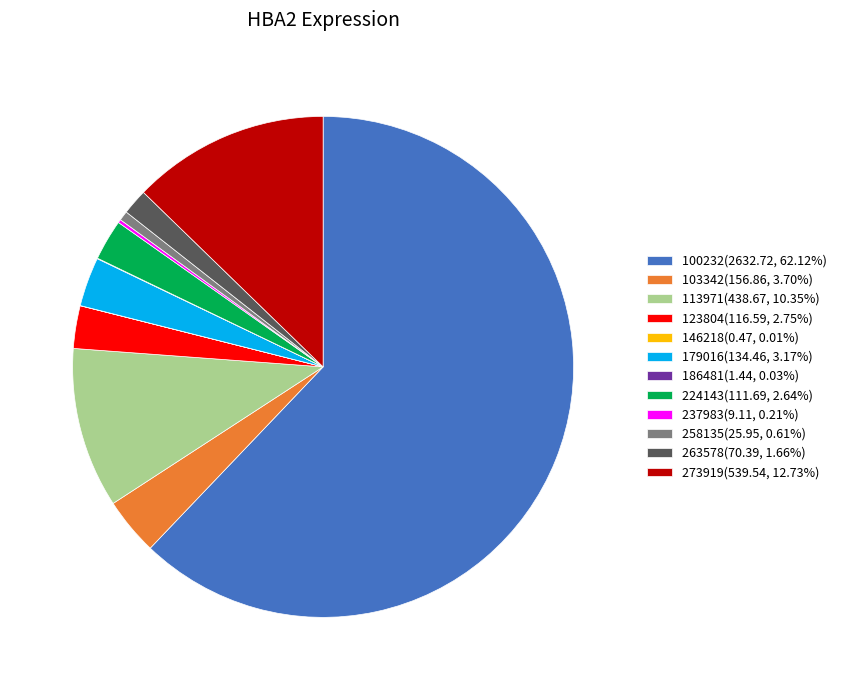

Which has a higher value, 179016 or 103342?

103342